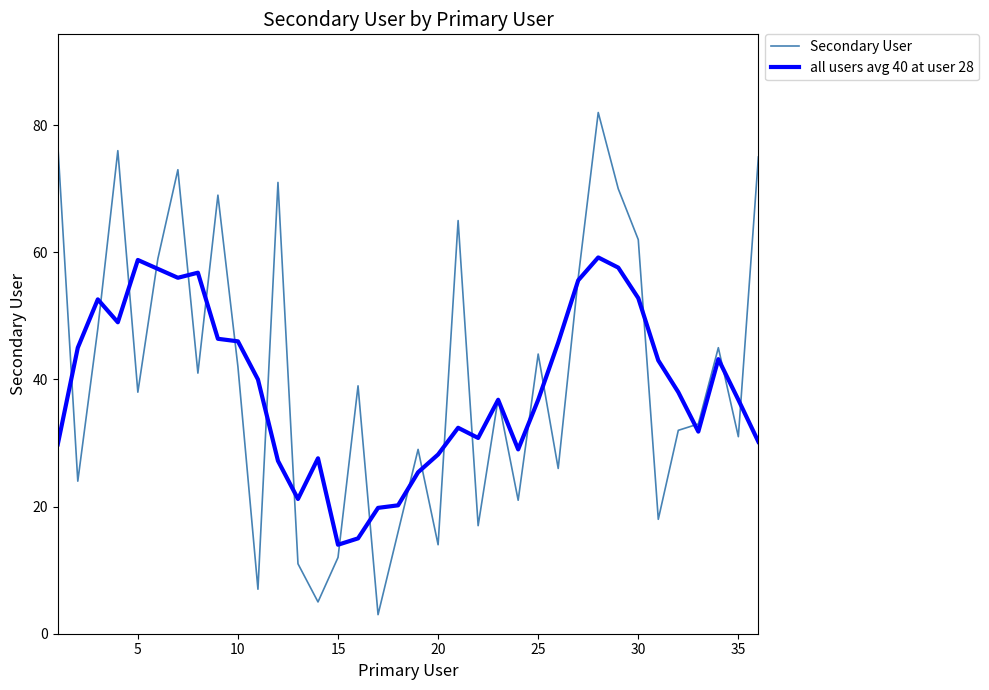

List the series in order of their peak value, highest first.

Secondary User, all users avg 40 at user 28